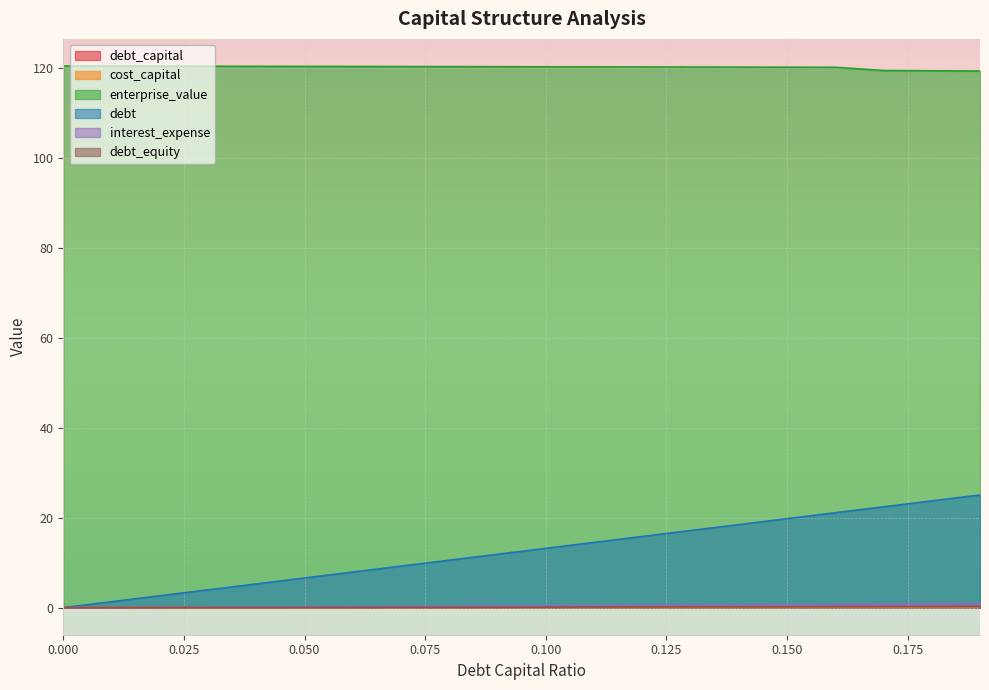

Which category has the highest value in the interest_expense series?

0.19